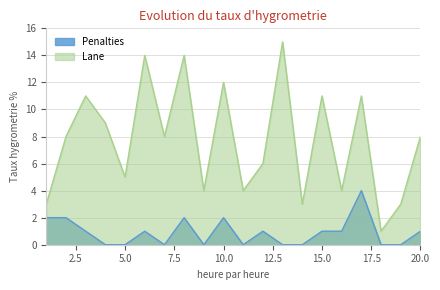

Is it true that Lane equals 2 at 16?

False